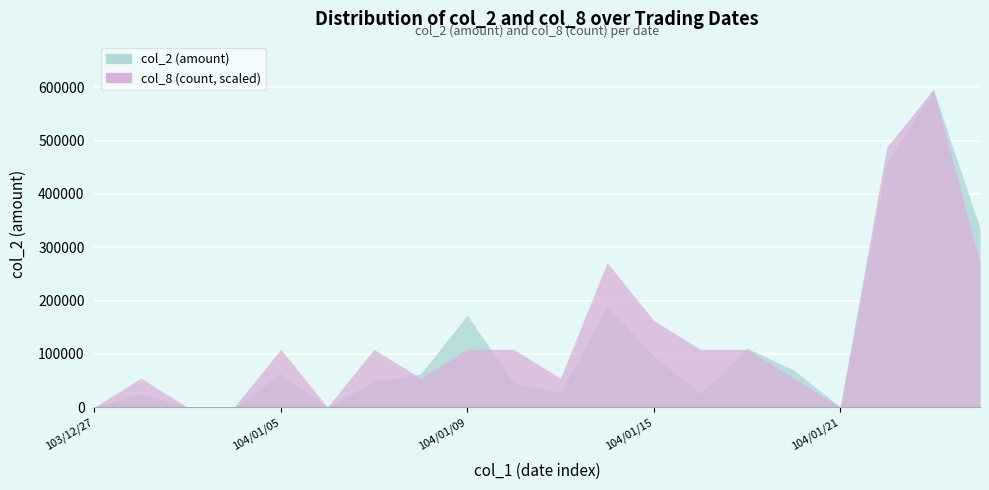

How many positive values does the col_8 series have?

15